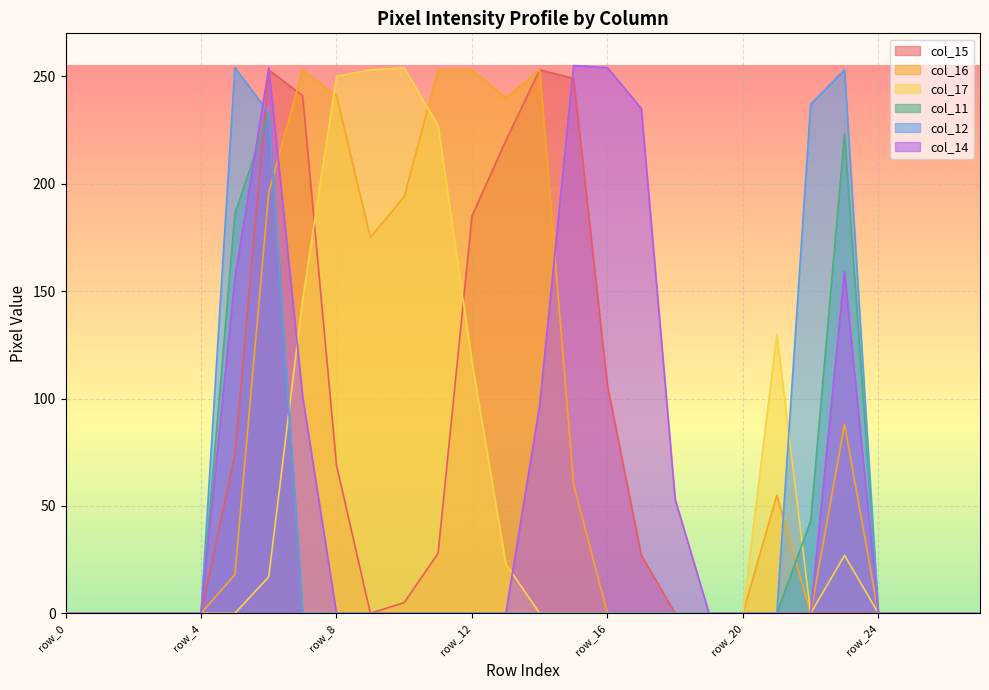

What is the difference between the maximum and second lowest values in the col_11 series?

233